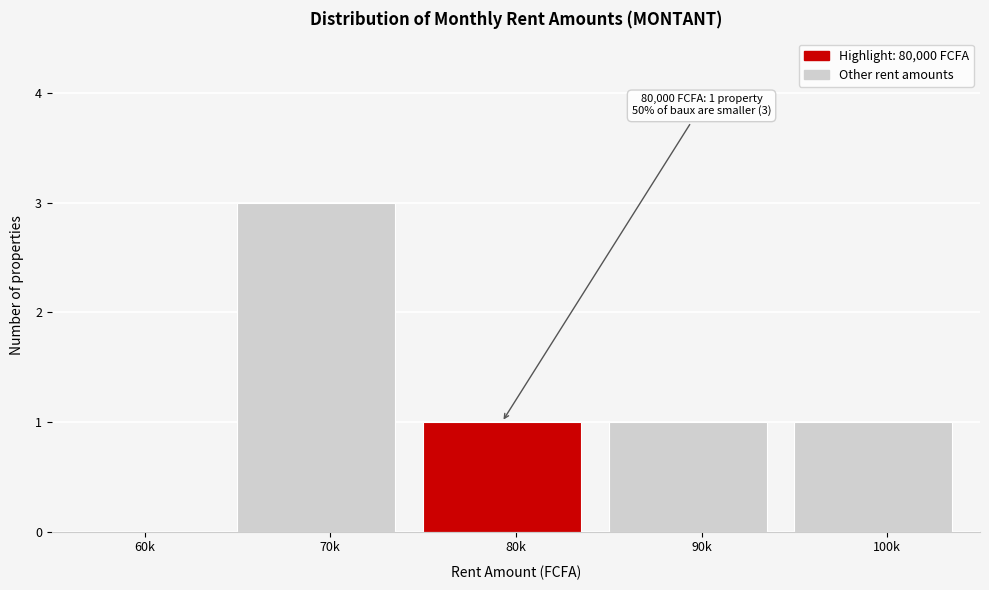

Reading right to left, list all the values displayed in this chart.

100k=1	90k=1	80k=1	70k=3	60k=0